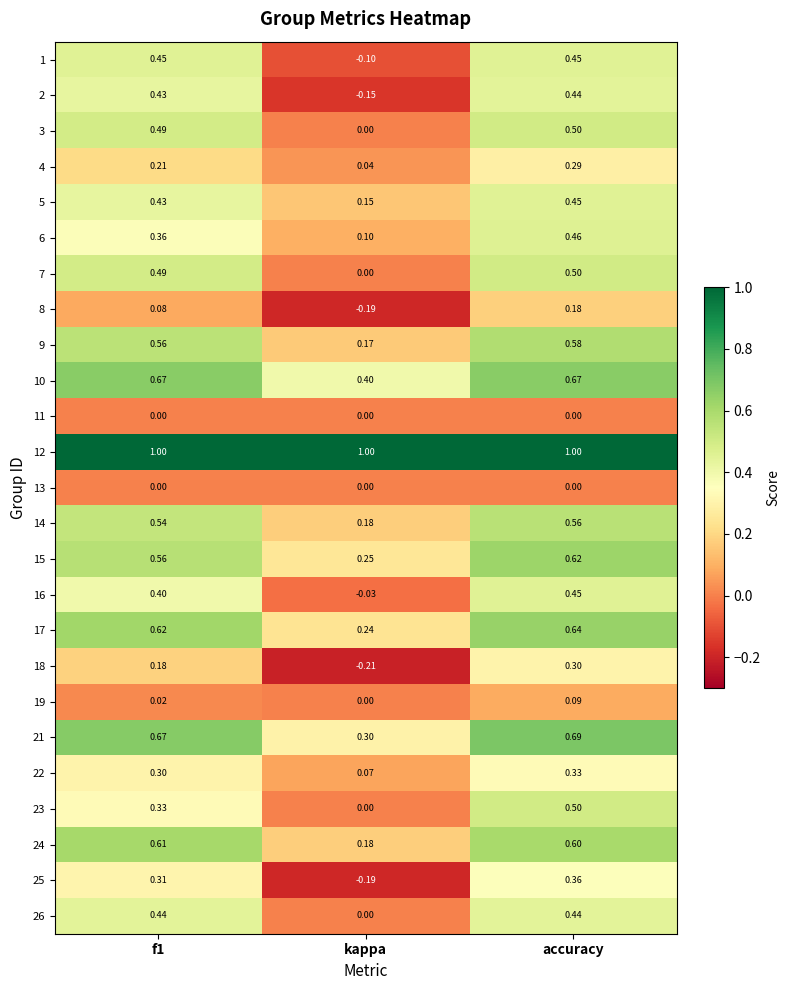

Which label corresponds to the smallest value in the chart?

kappa